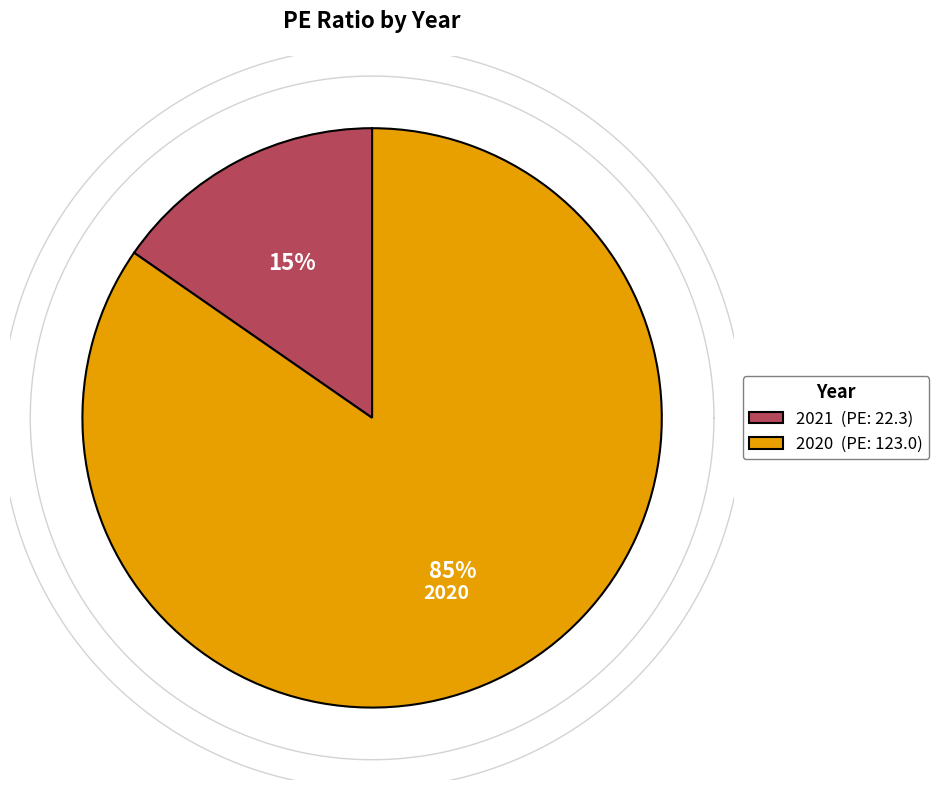

Combined, do 2020 and 2021 account for over 50%?

Yes